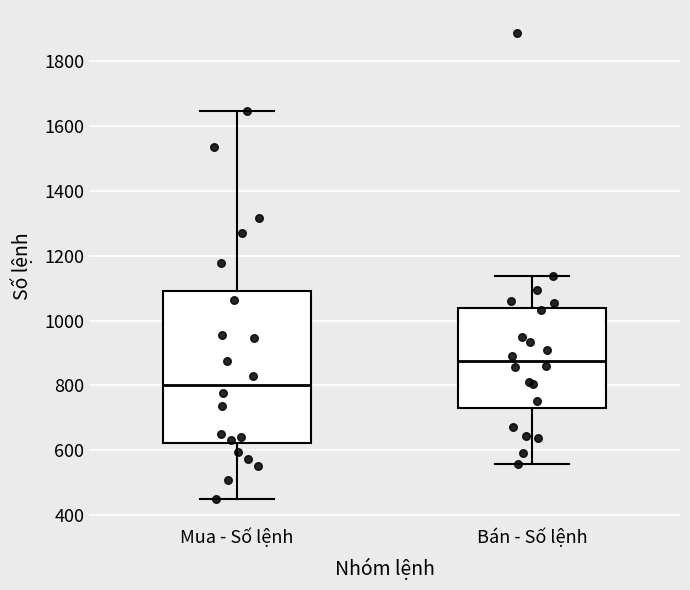

Which box is the tallest, from its lower edge to its upper edge?

Mua - Số lệnh